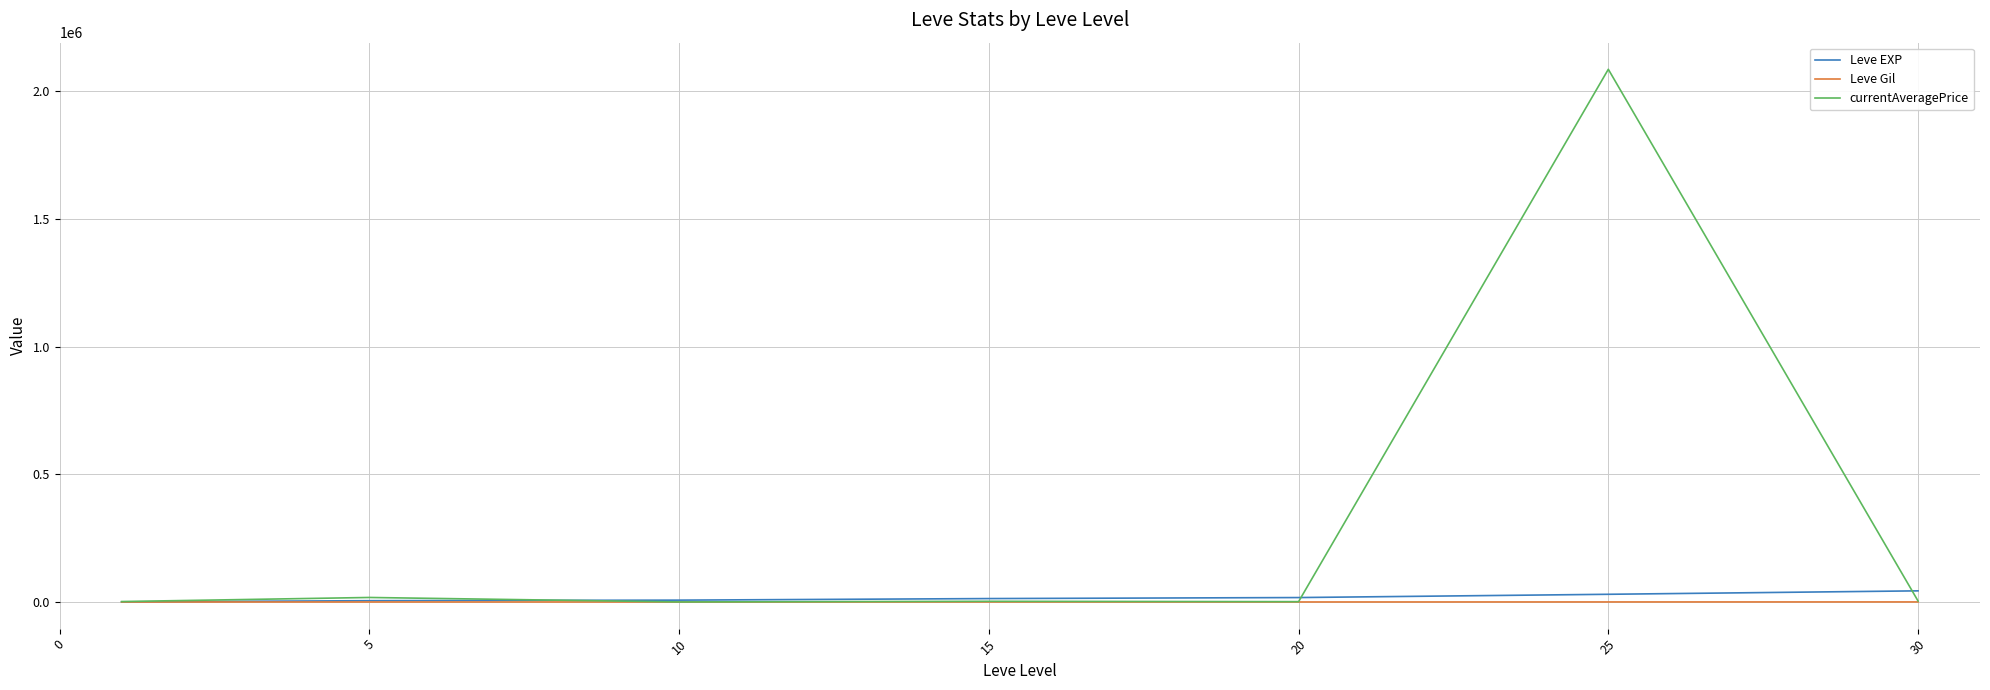

What is the maximum value shown in the chart?

2085140.0